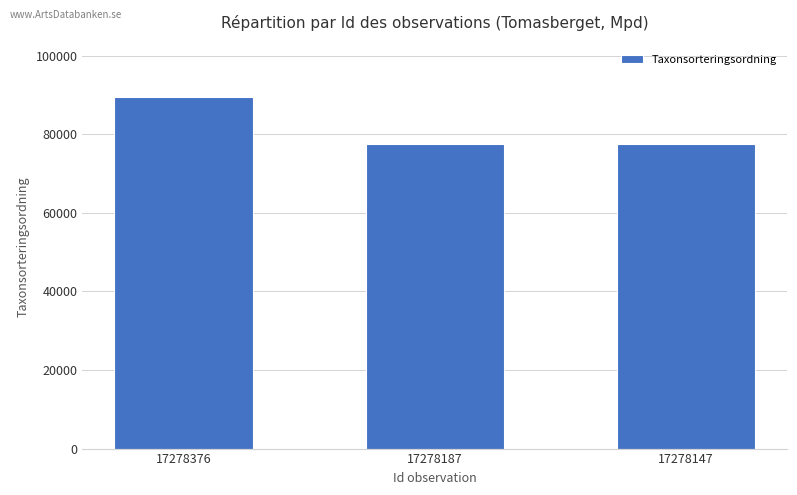

What is the value of the 1st bar from the left?

89412